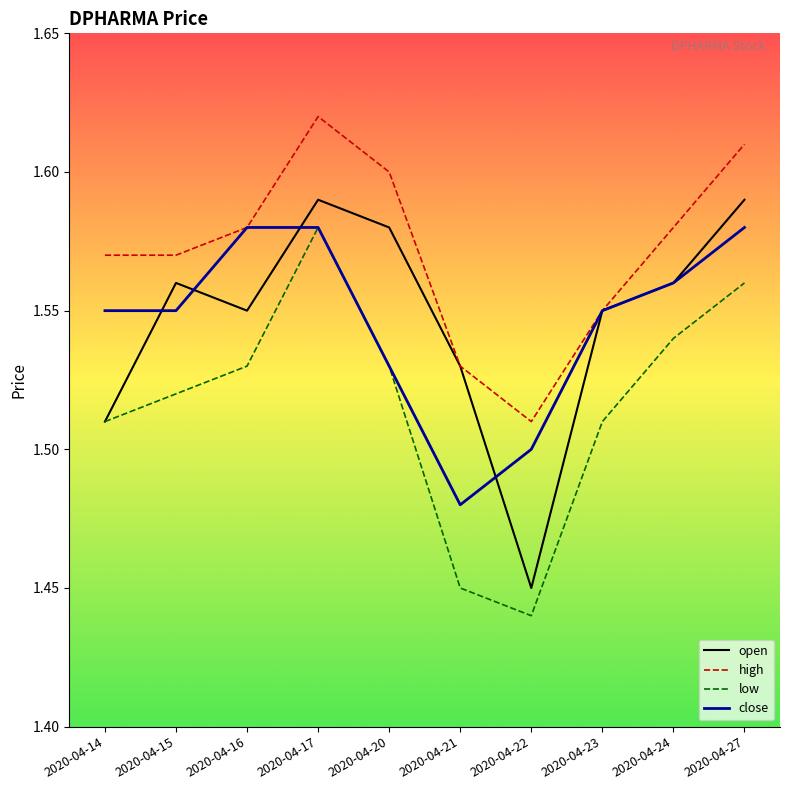

At which label does high reach its peak?

2020-04-17